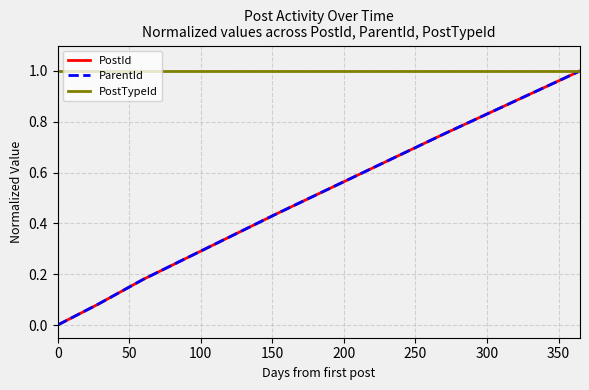

Does the chart display data point markers on the line(s)?

No